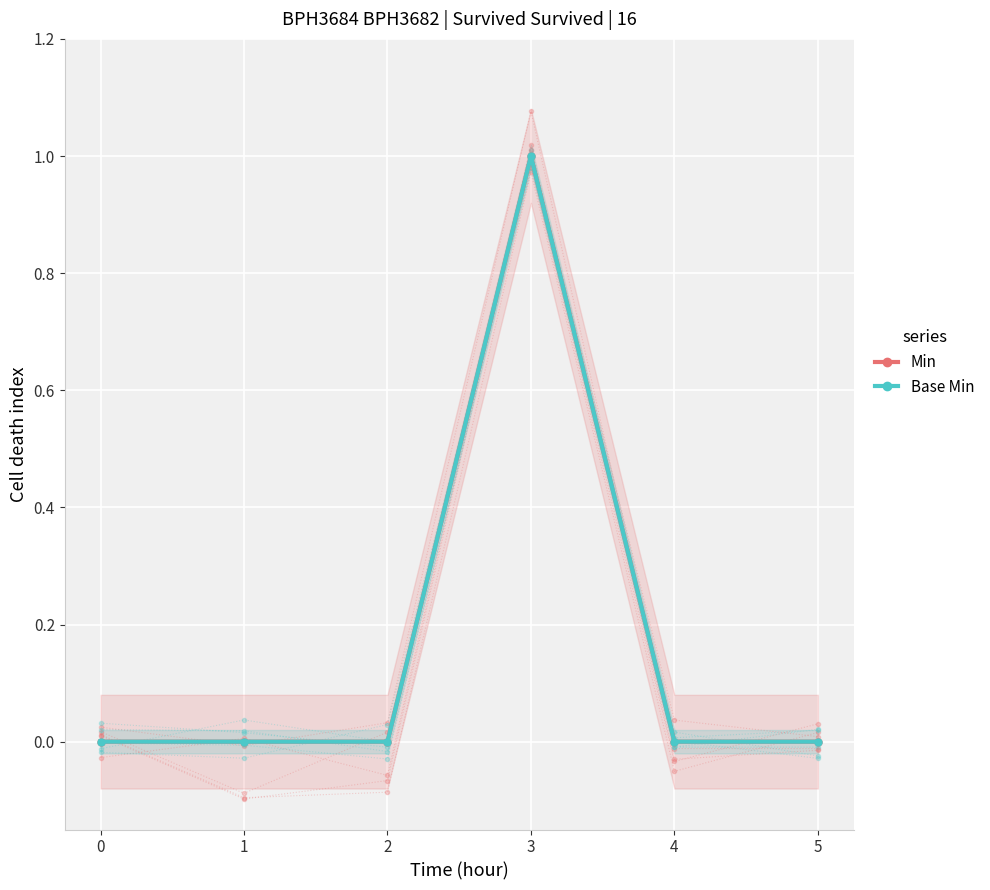

What is the difference between the maximum and minimum values in the Base Min series?

1